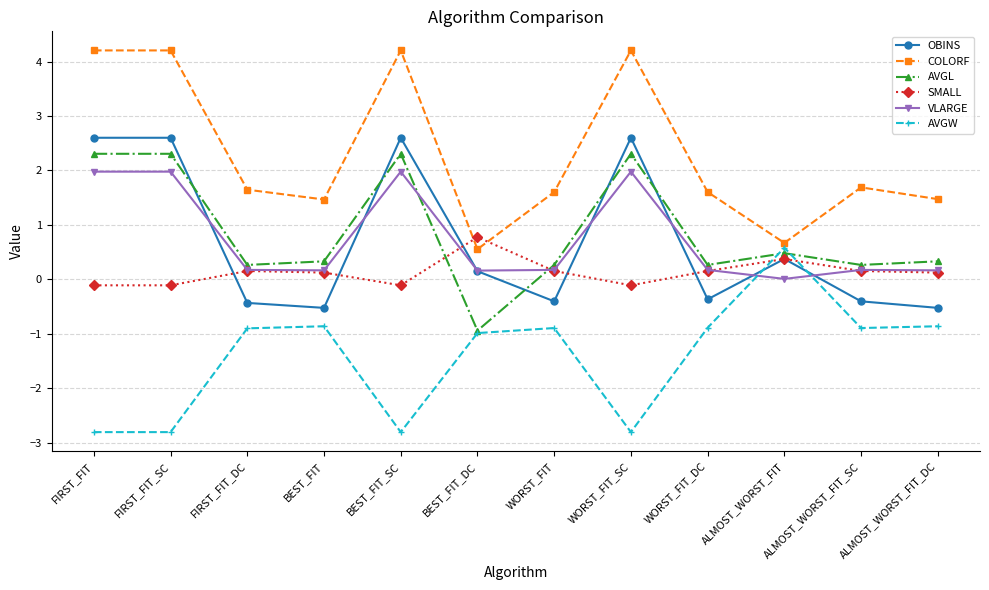

Is it true that AVGW equals -2.8 at BEST_FIT_SC?

True